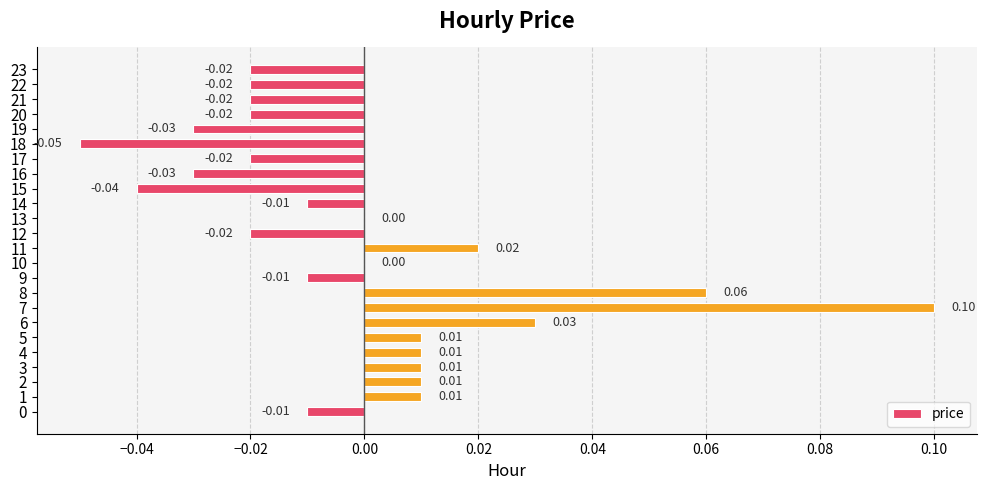

How many data points does each series have?

24